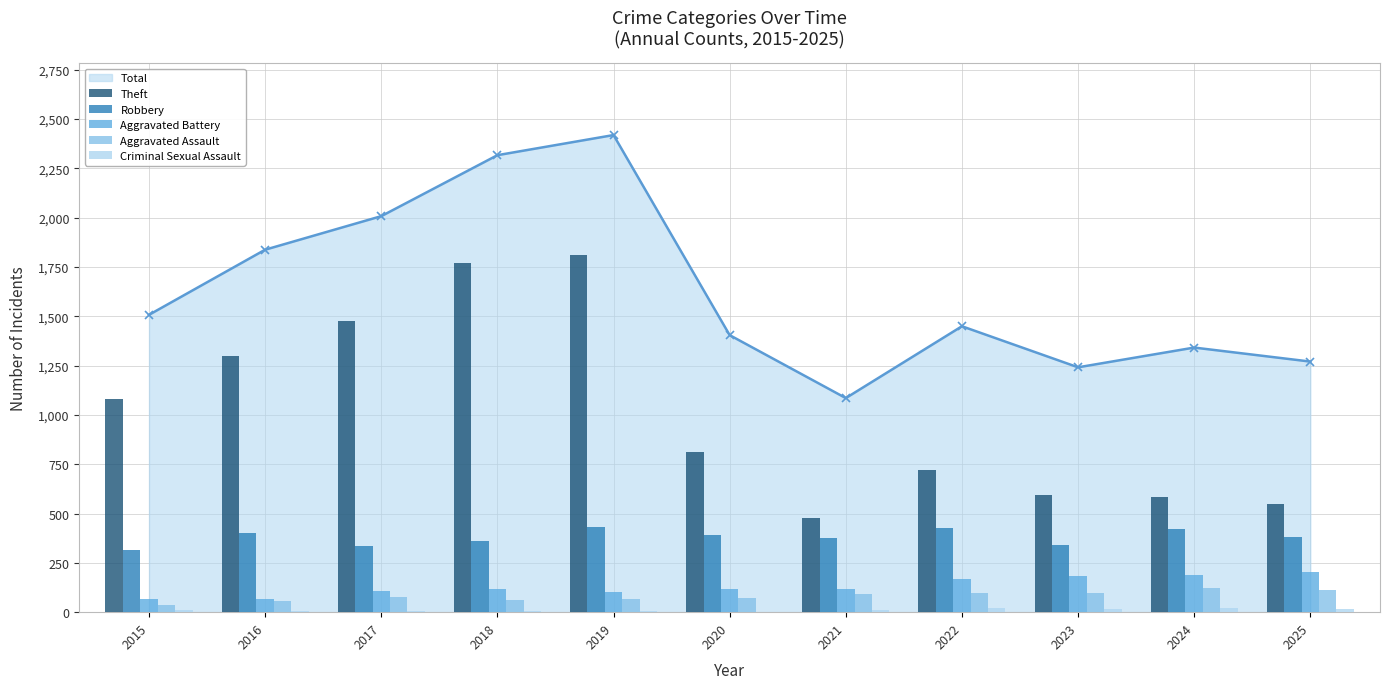

Where is Total nearest to the value 1751?

2016